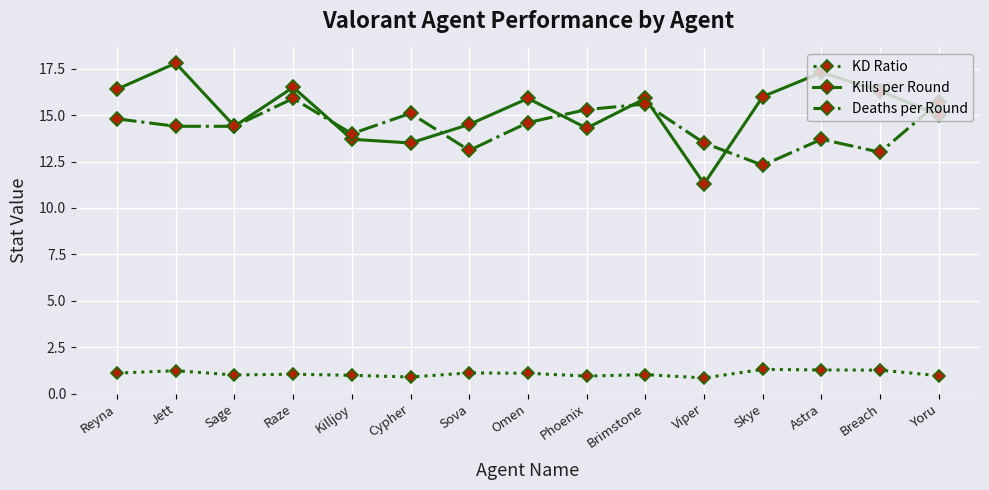

List the series in order of their peak value, highest first.

Kills per Round, Deaths per Round, KD Ratio